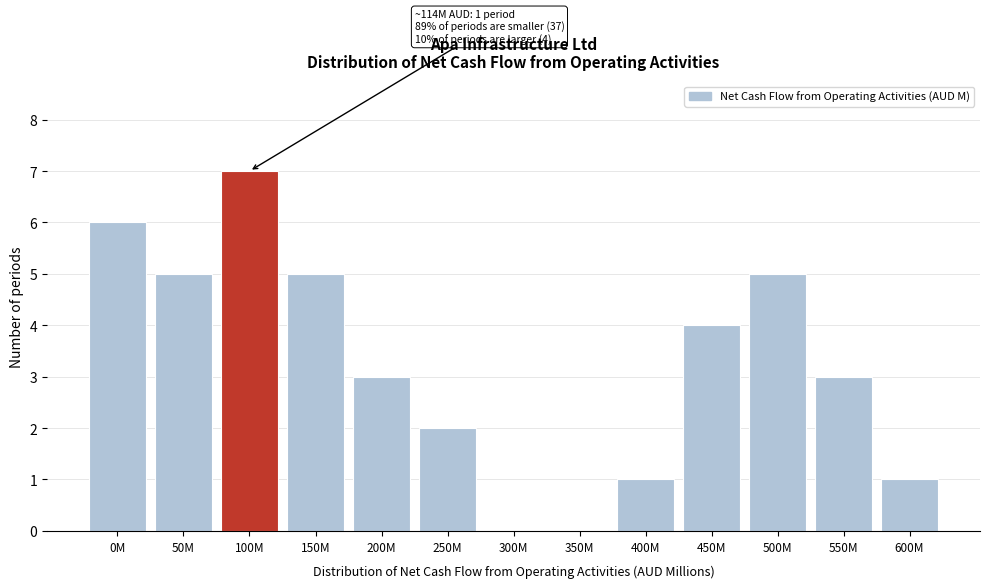

Reading left to right, transcribe all the data shown in this chart.

0M=6	50M=5	100M=7	150M=5	200M=3	250M=2	300M=0	350M=0	400M=1	450M=4	500M=5	550M=3	600M=1